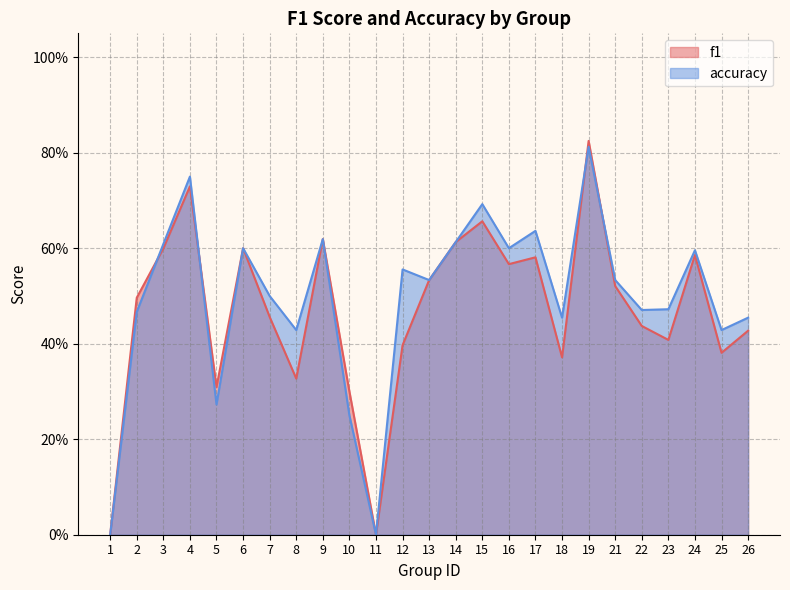

The f1 series shows 0.5 at 5. True or false?

False